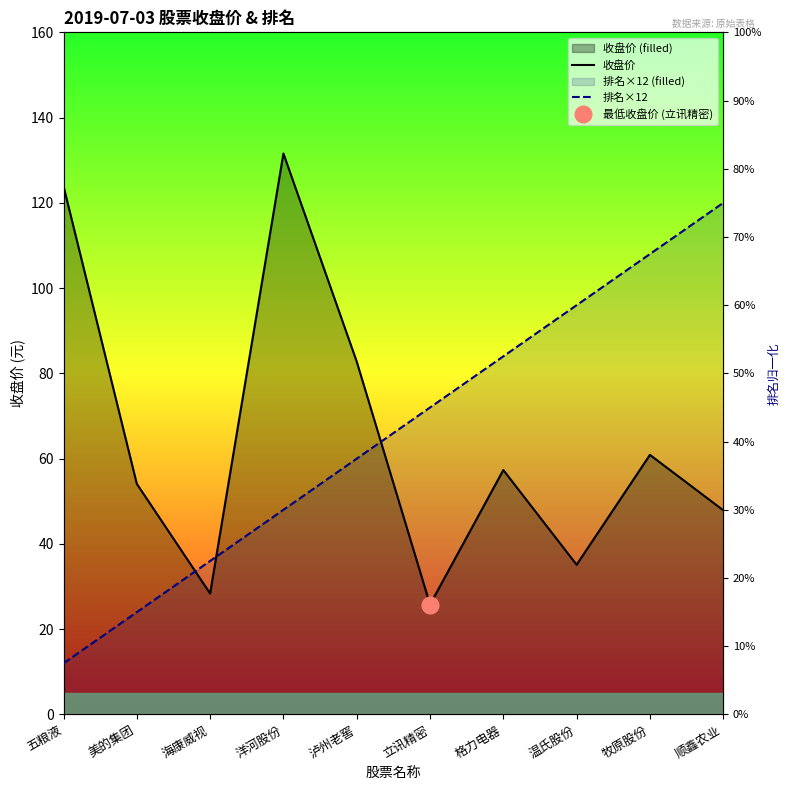

True or false: 收盘价 has a value of 63.9 at 五粮液.

False